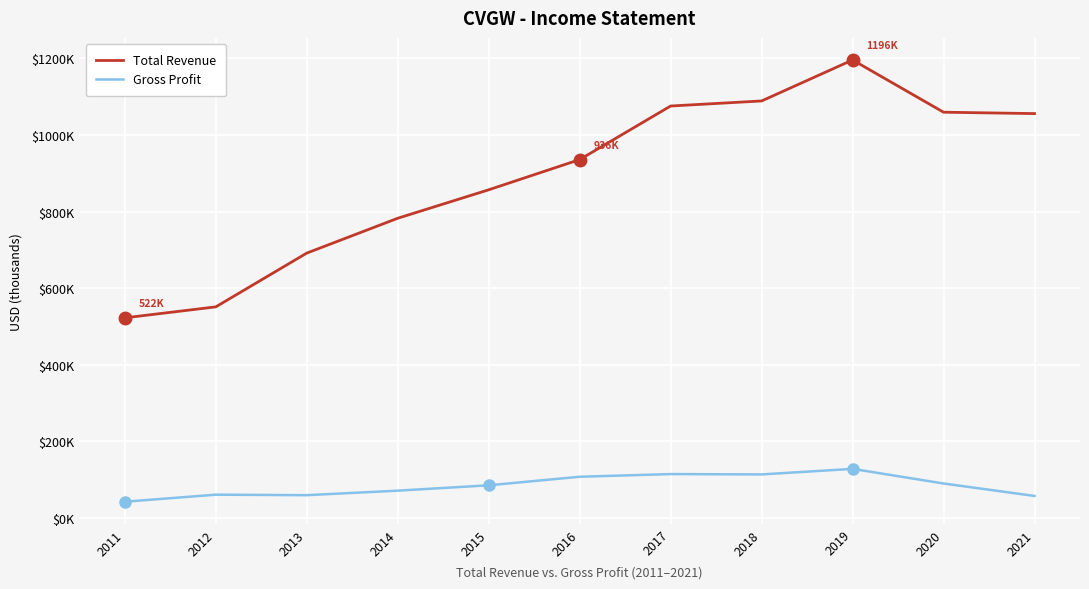

Is the value of Total Revenue at 2021 greater than the value of Gross Profit at 2014?

Yes